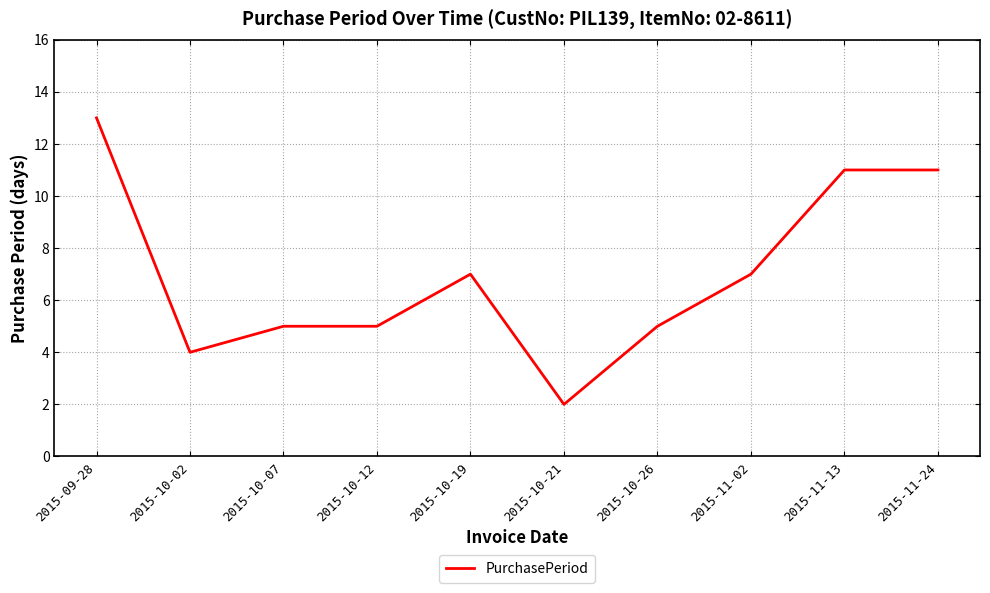

What is the minimum value shown in the chart?

2